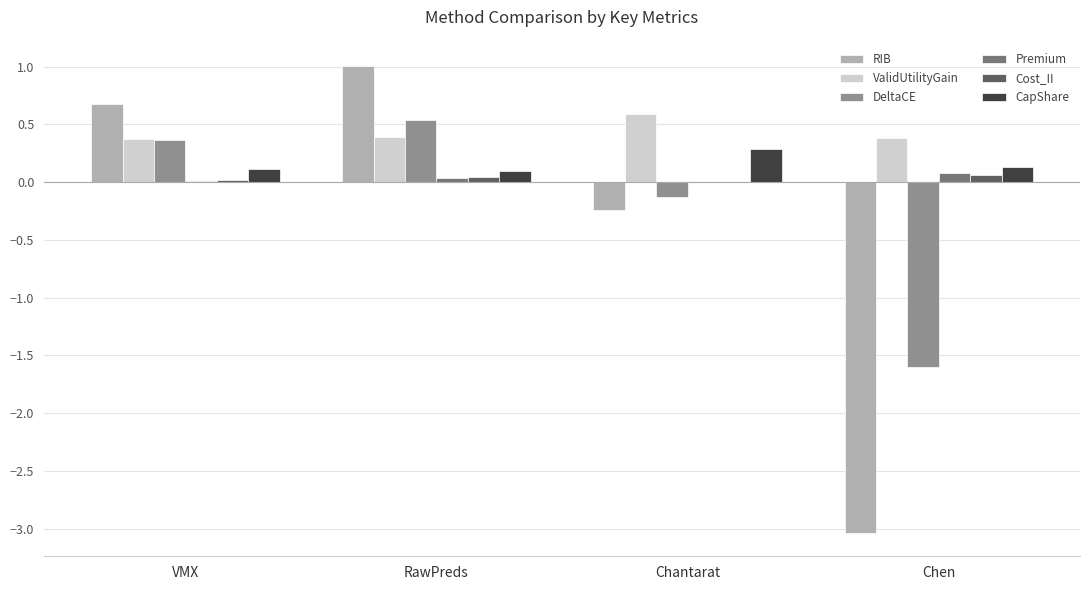

How many groups of bars are there?

4